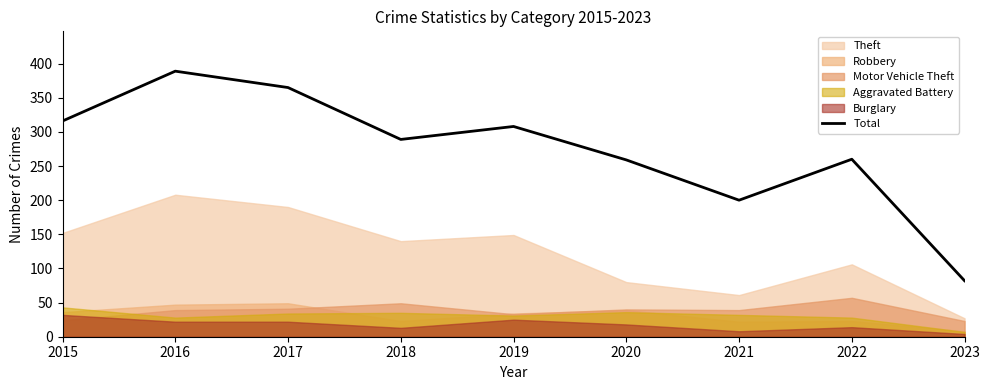

At which label does the data first exceed 289?

2015